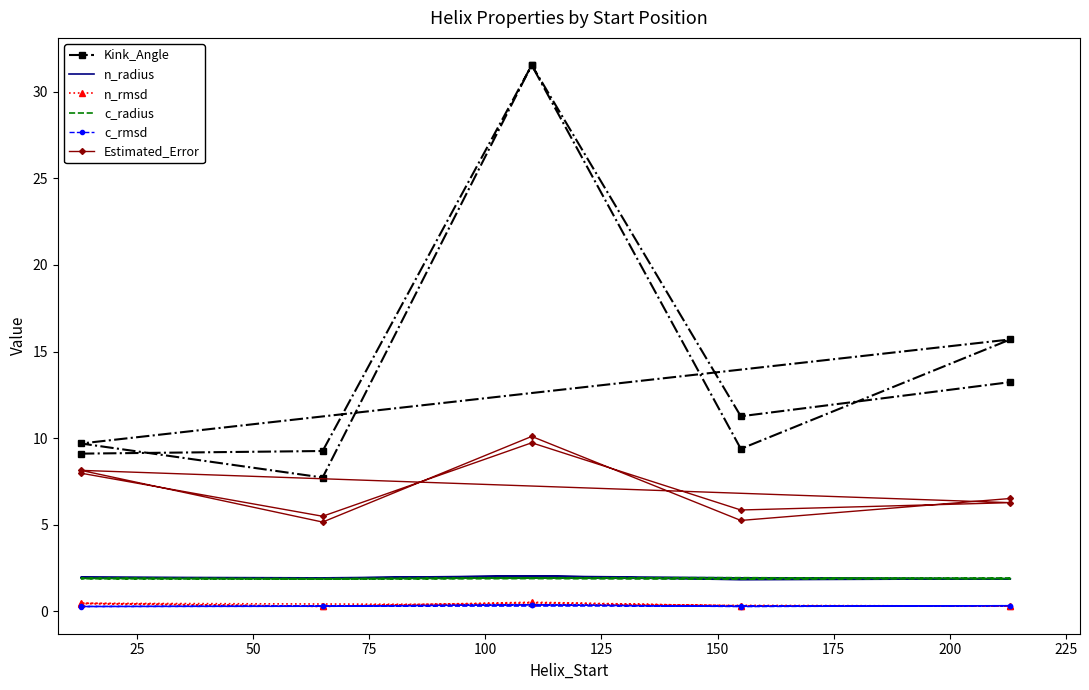

How many categories are shown in the chart?

10